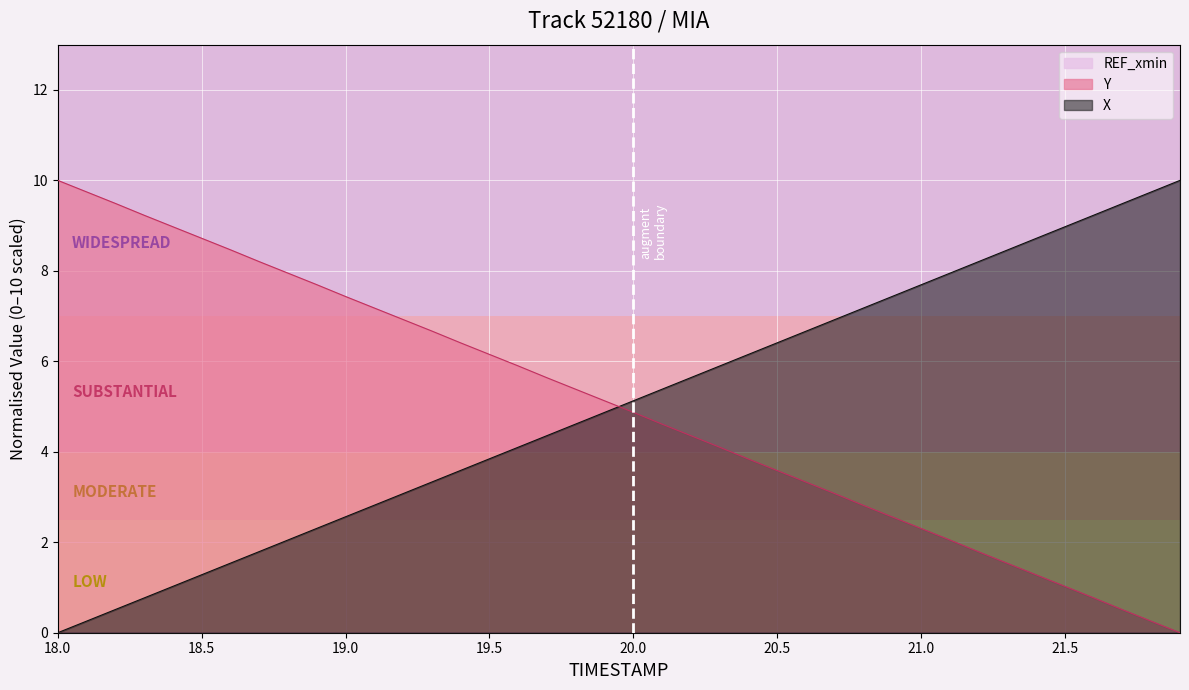

What is the highest value of the Y series?

10.0